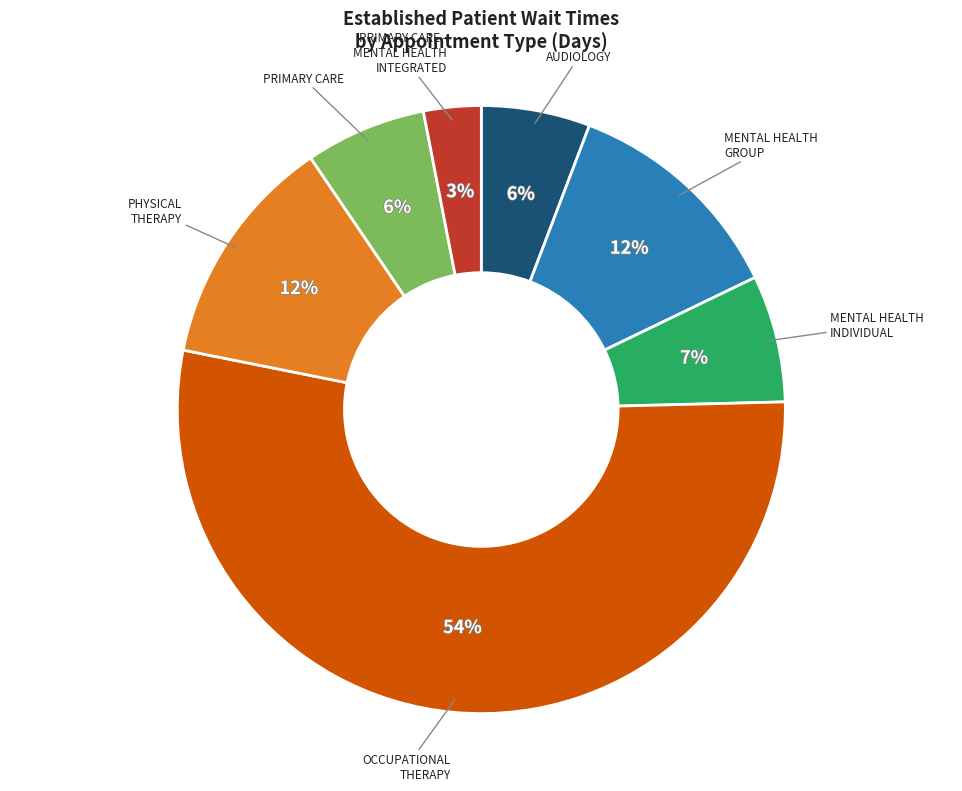

How many segments does this pie chart have?

7